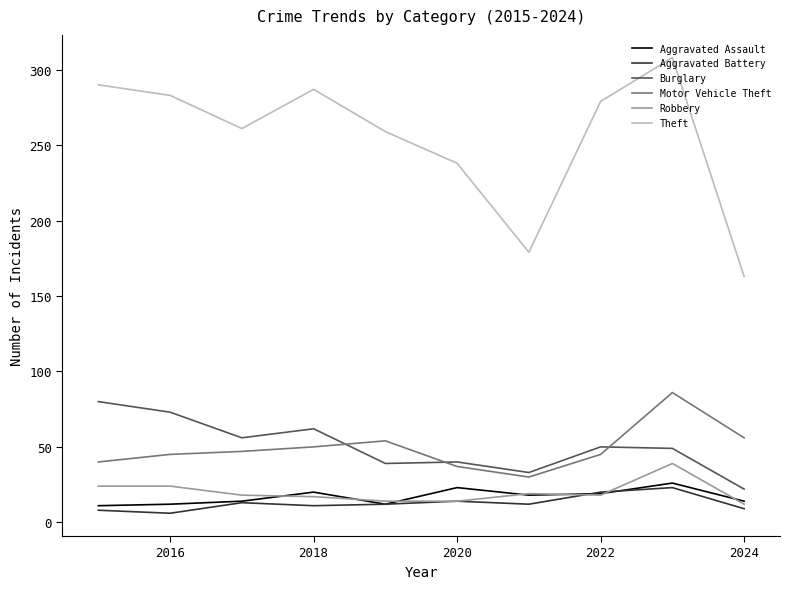

True or false: Burglary and Aggravated Assault cross at least once.

False